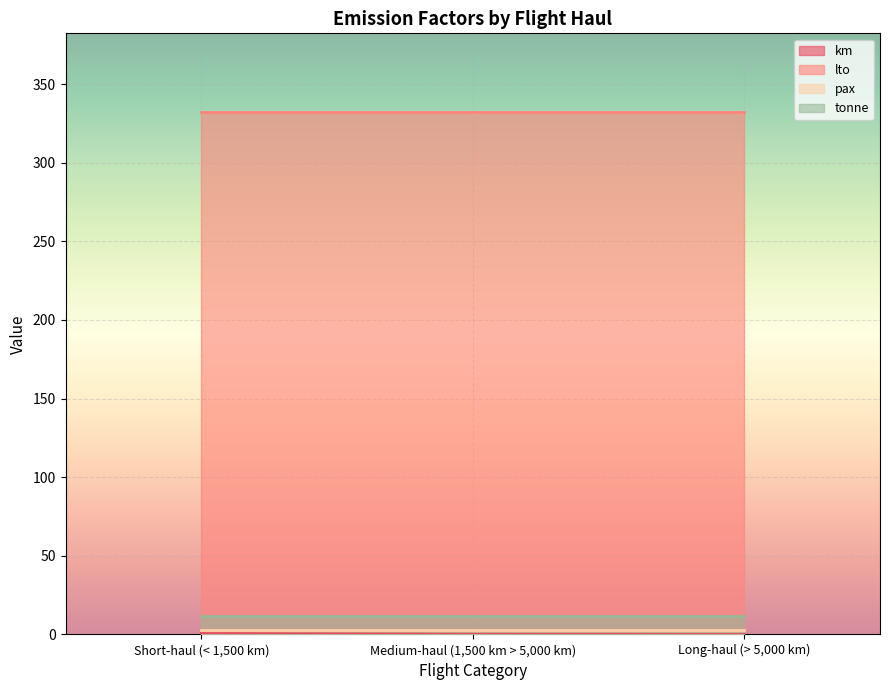

At Short-haul (< 1,500 km), list the series in order from smallest to largest.

km, pax, tonne, lto